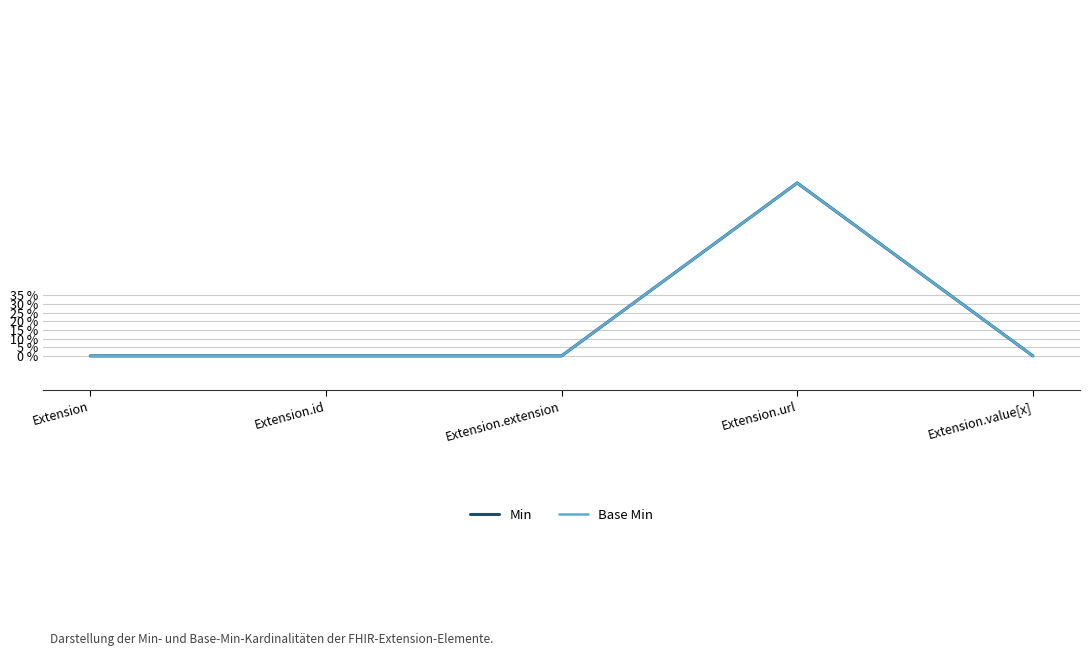

Is this an area chart (filled region under the line)?

No